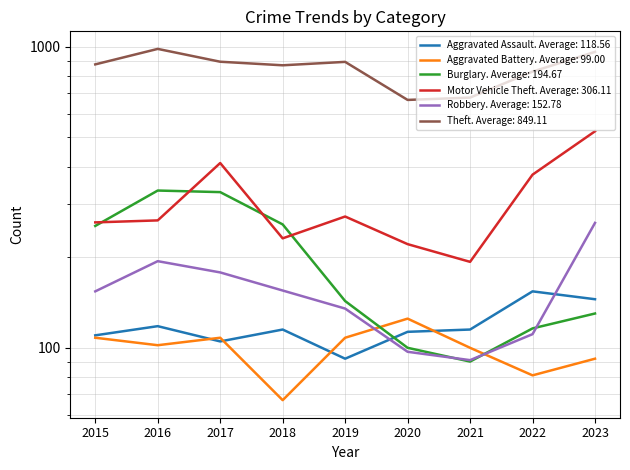

Reading left to right, what are all the values shown in this chart?

Aggravated Assault: 2015=110	2016=118	2017=105	2018=115	2019=92	2020=113	2021=115	2022=154	2023=145
Aggravated Battery: 2015=108	2016=102	2017=108	2018=67	2019=108	2020=125	2021=100	2022=81	2023=92
Burglary: 2015=254	2016=333	2017=329	2018=257	2019=143	2020=100	2021=90	2022=116	2023=130
Motor Vehicle Theft: 2015=261	2016=265	2017=411	2018=231	2019=273	2020=221	2021=193	2022=376	2023=524
Robbery: 2015=154	2016=194	2017=178	2018=155	2019=135	2020=97	2021=91	2022=111	2023=260
Theft: 2015=874	2016=984	2017=892	2018=868	2019=891	2020=666	2021=678	2022=827	2023=962